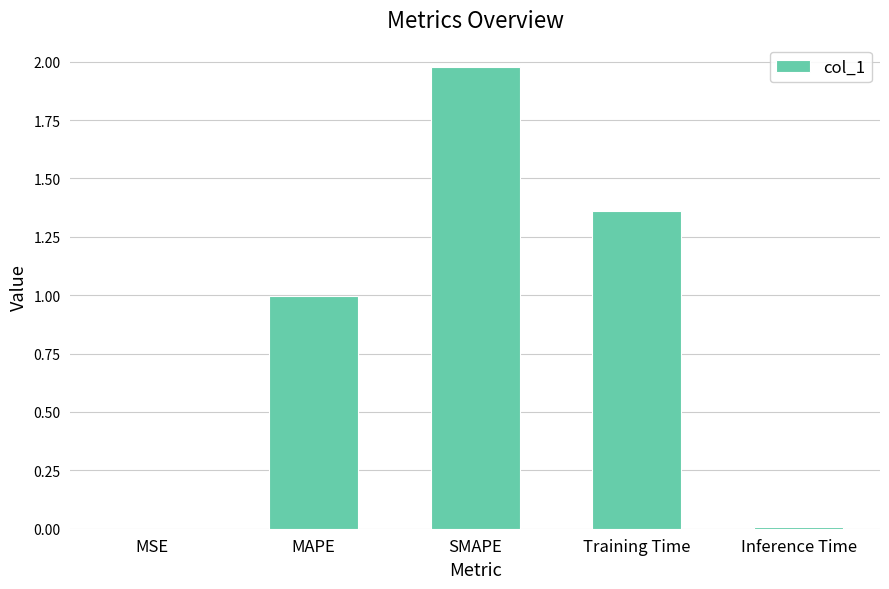

What is the sum of all values?

4.3